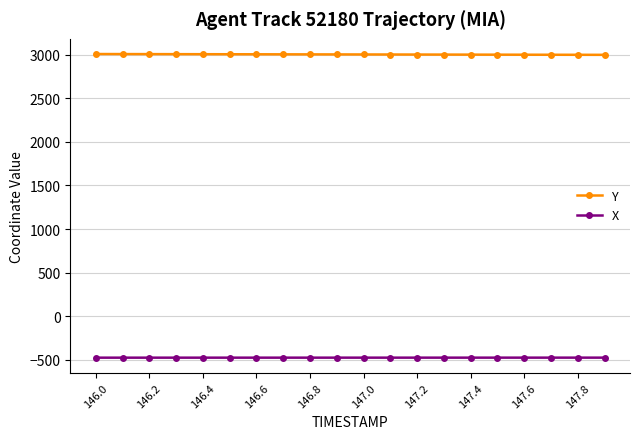

Rank the series by their maximum value, from lowest to highest.

X, Y